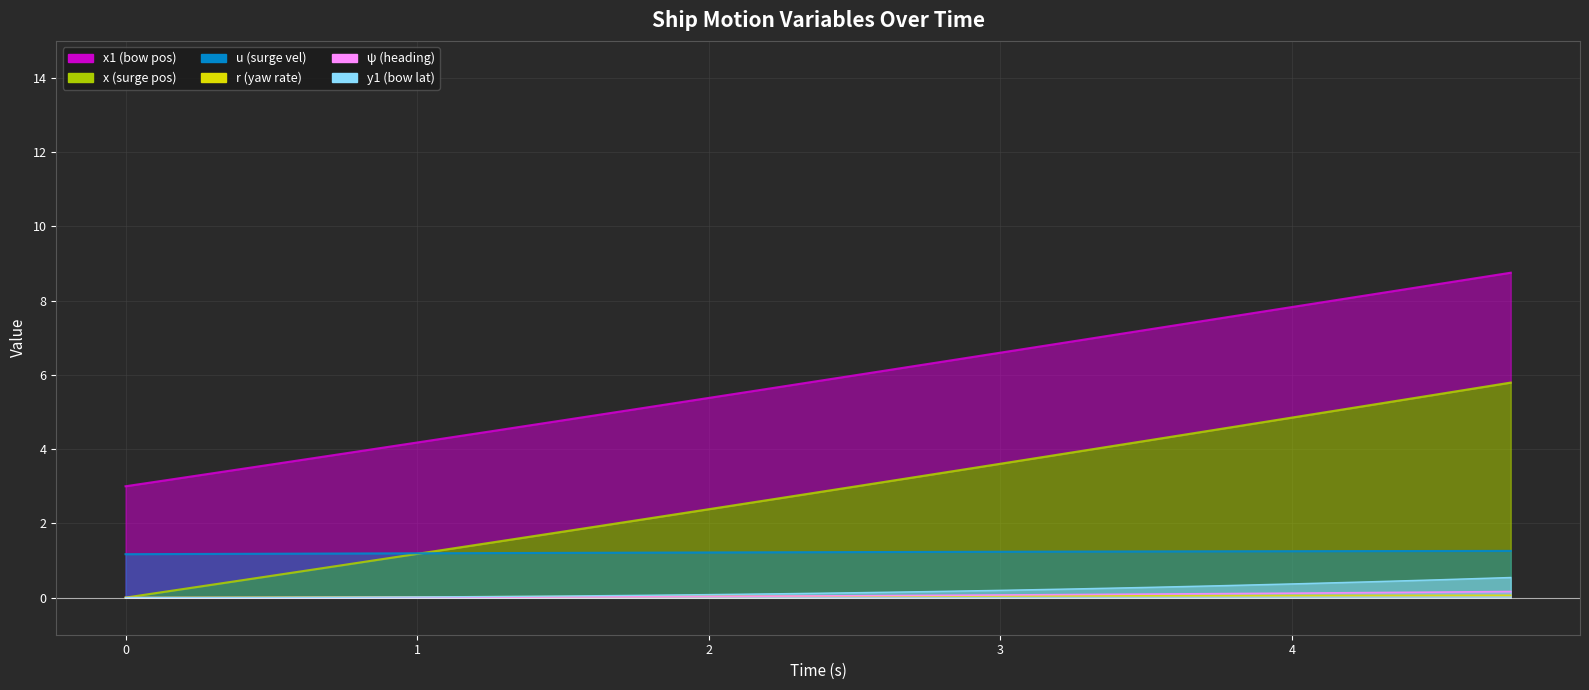

What is the label of the 18th point from the right?

0.5